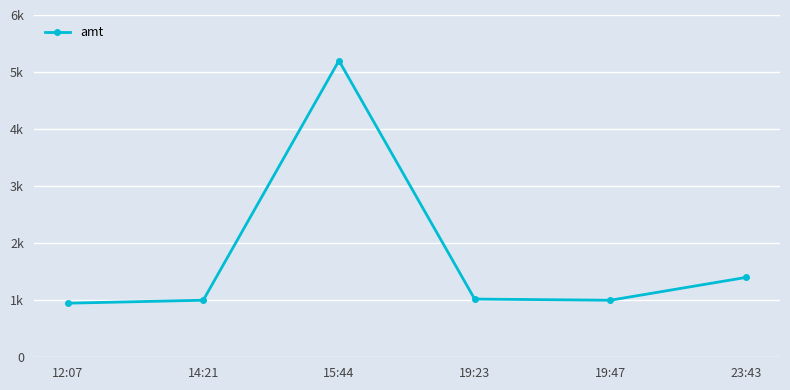

How many data points are above 1020?

3